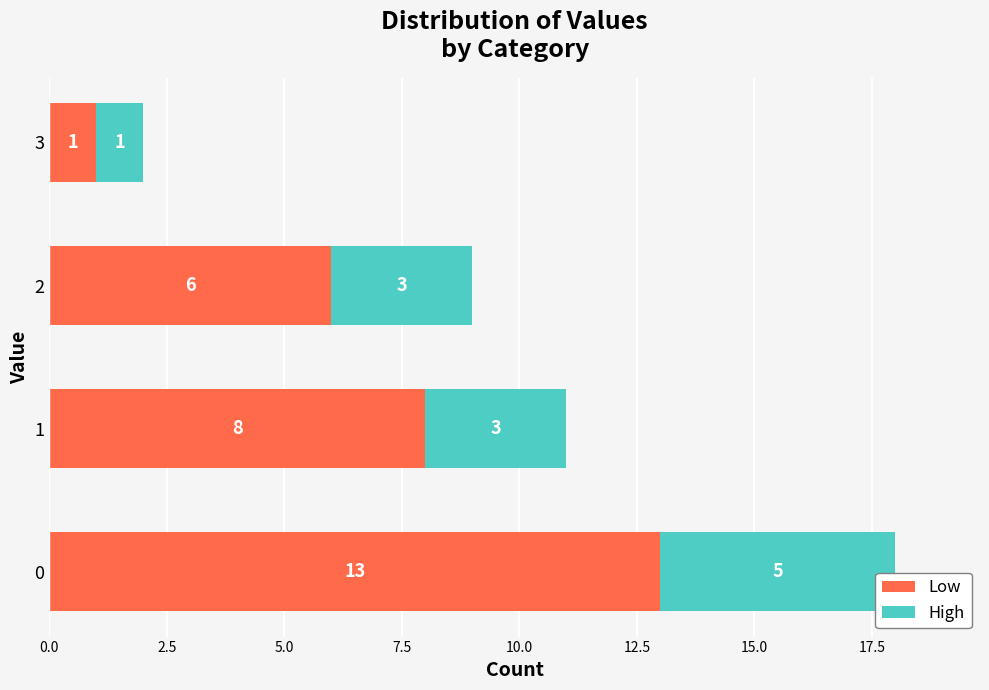

At which label does Low reach its minimum?

3